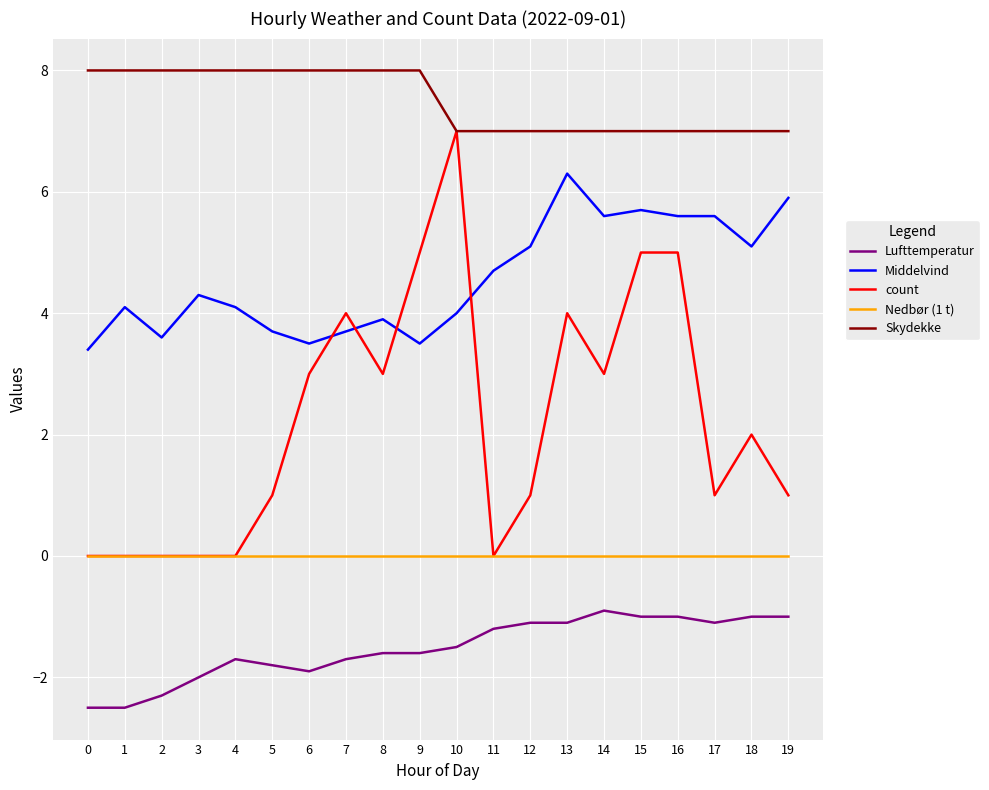

Is it true that count equals 3.0 at 6?

True